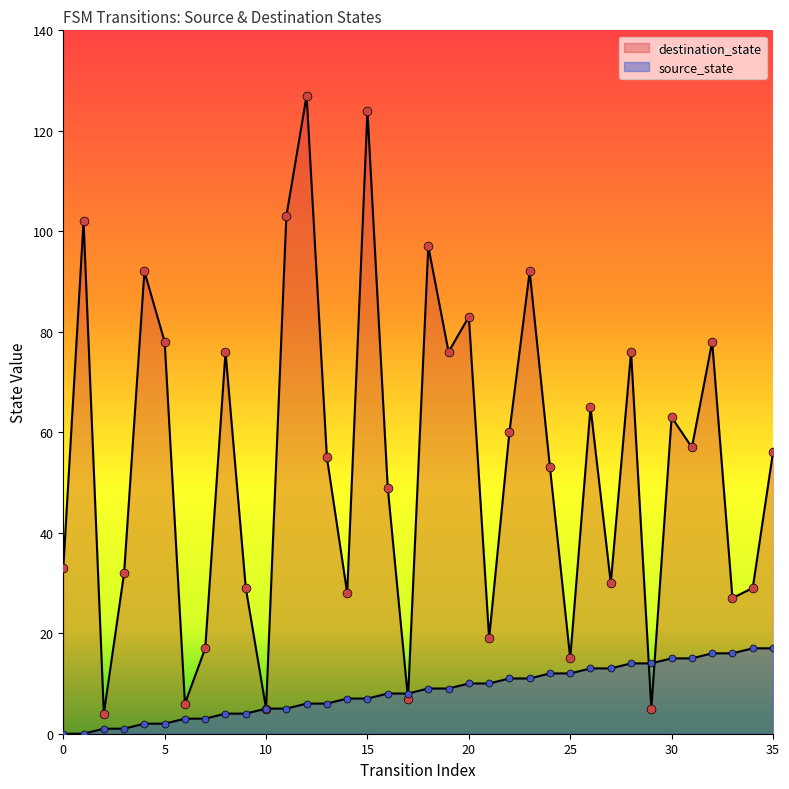

Is the value of source_state at 12 greater than the value of destination_state at 31?

No